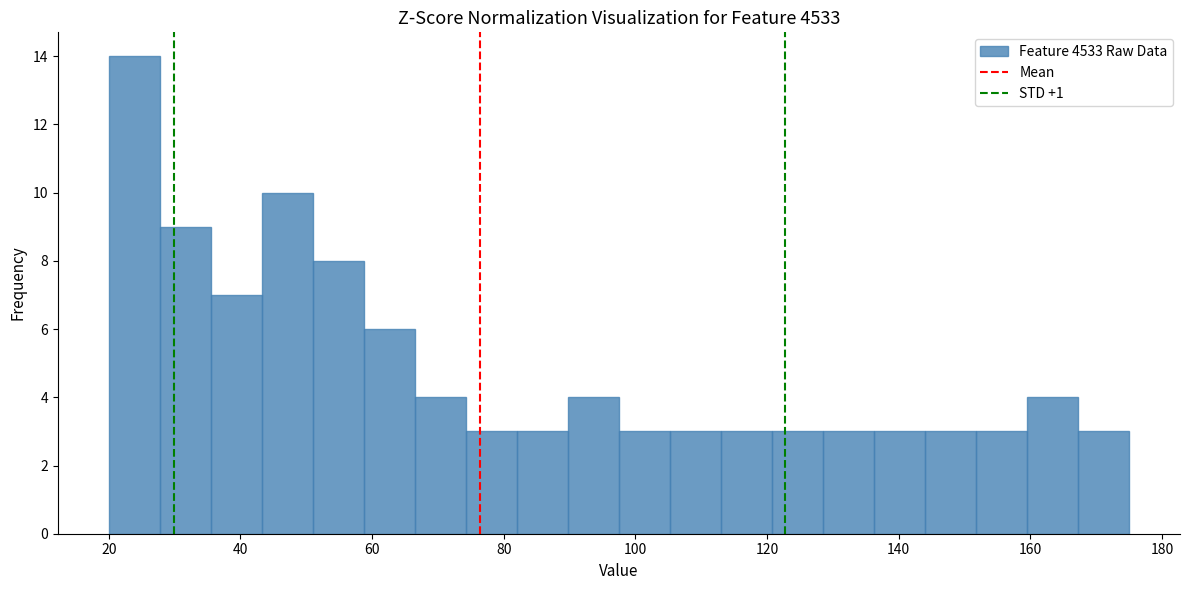

Around what value on the x-axis is the tallest bar? Give the approximate position of its centre, as read against the axis.

24